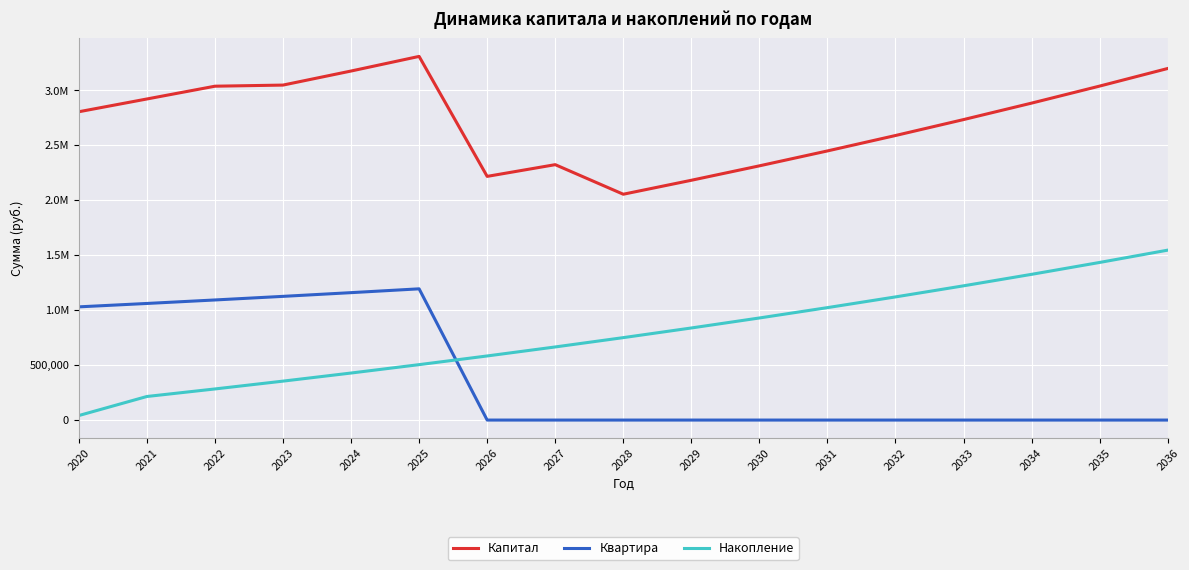

Is this an area chart (filled region under the line)?

No